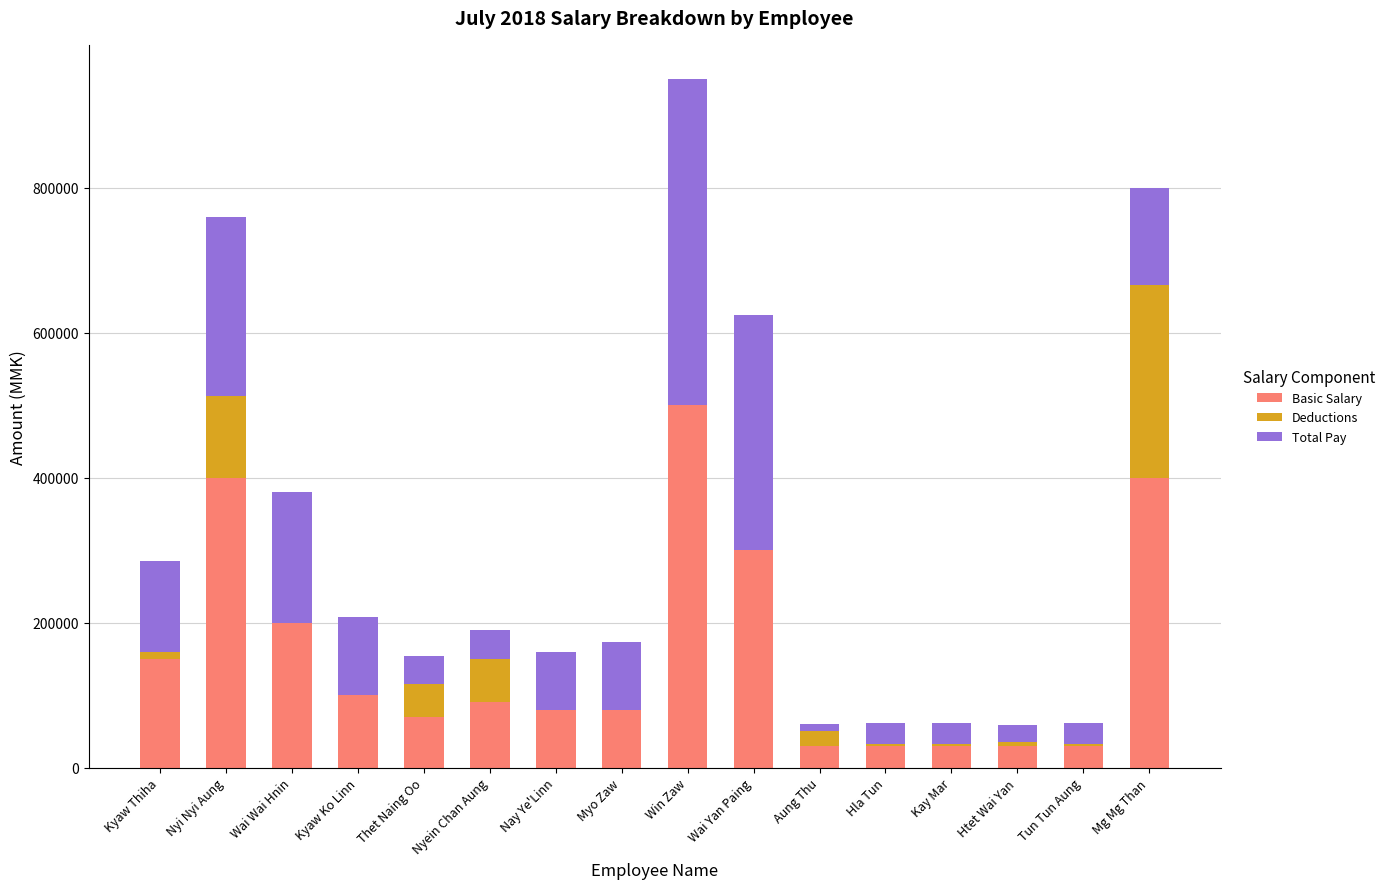

At which category is the sum across all series the highest?

Win Zaw